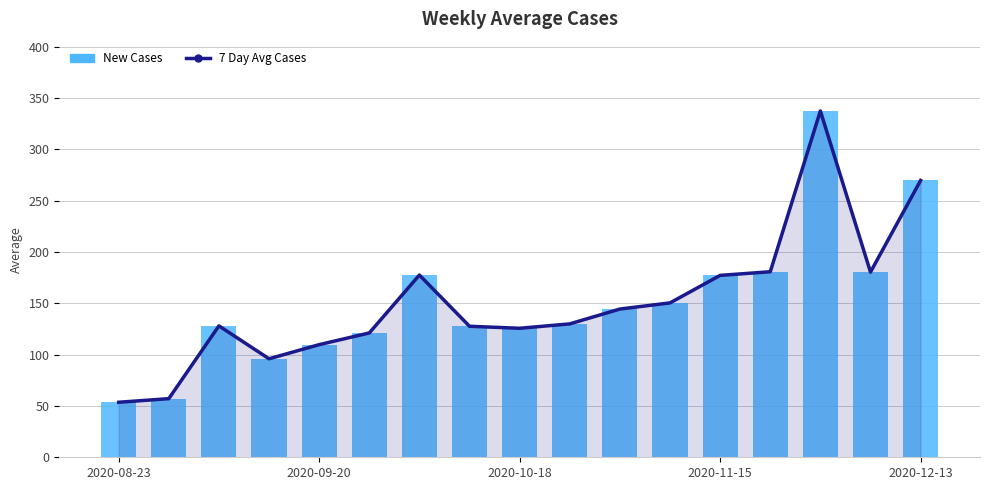

Reading right to left, extract all data points from this chart.

7 Day Avg Cases: 269.7	180.4	337.4	180.7	177.2	150.4	144.4	130.0	125.7	127.6	177.5	121.1	109.7	96.0	128.0	57.1	53.6
New Cases: 269.7	180.4	337.4	180.7	177.2	150.4	144.4	130.0	125.7	127.6	177.5	121.1	109.7	96.0	128.0	57.1	53.6